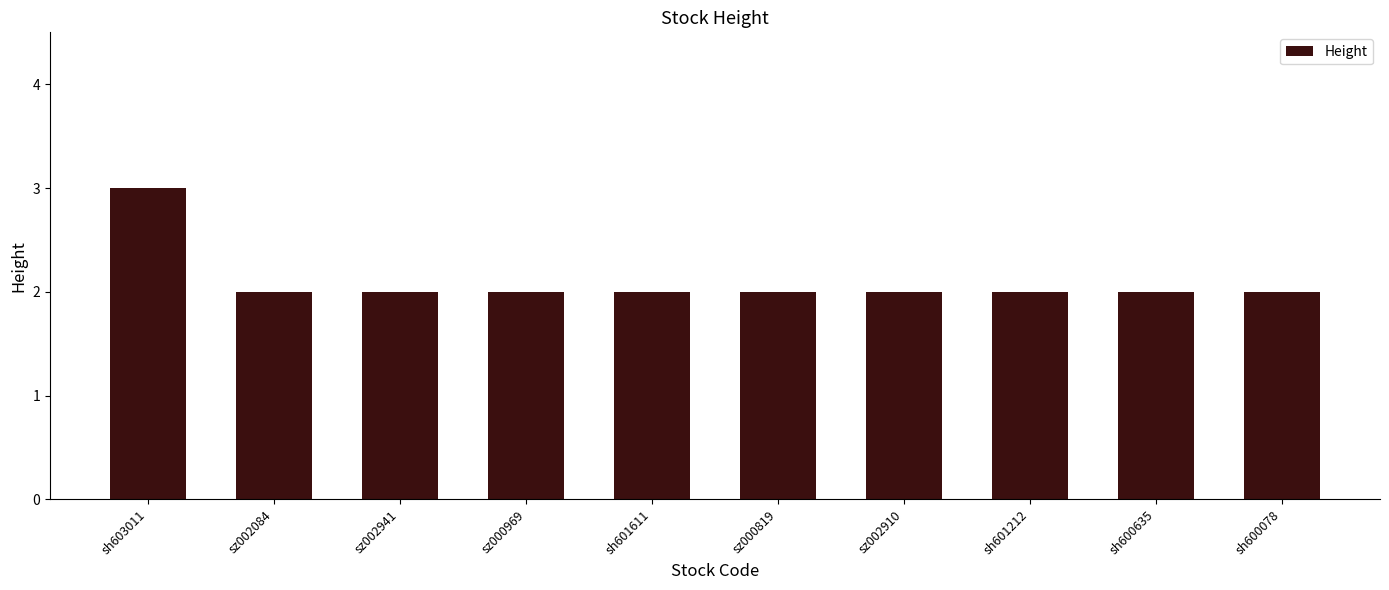

What is the label of the 6th bar from the right?

sh601611